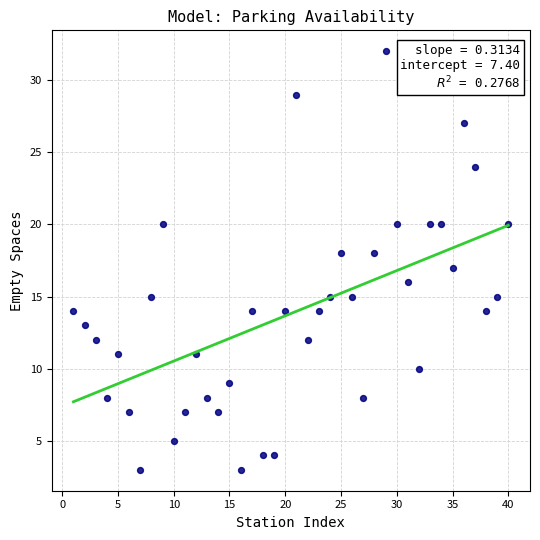

What is the range of Y values (max minus min)?

29